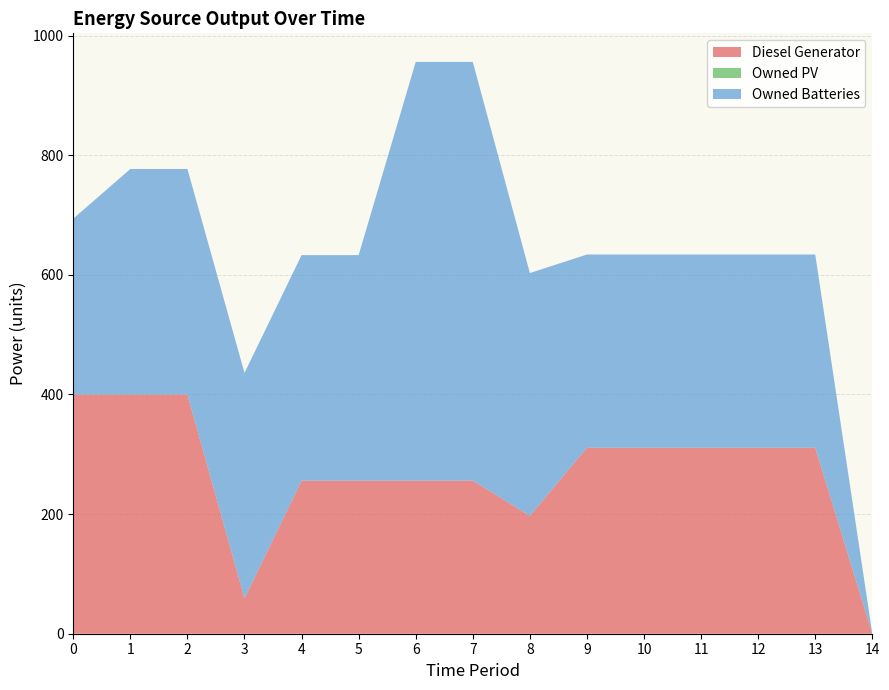

Reading left to right, transcribe all the data shown in this chart.

Diesel Generator: 400	400	400	59	256	256	256	256	197	311	311	311	311	311	0
Owned PV: 0	0	0	0	0	0	0	0	0	0	0	0	0	0	0
Owned Batteries: 294	377	377	377	377	377	700	700	406	323	323	323	323	323	0